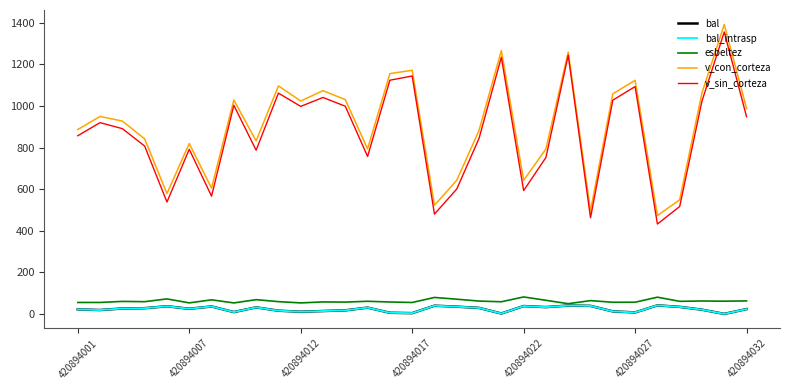

Is this an area chart (filled region under the line)?

No